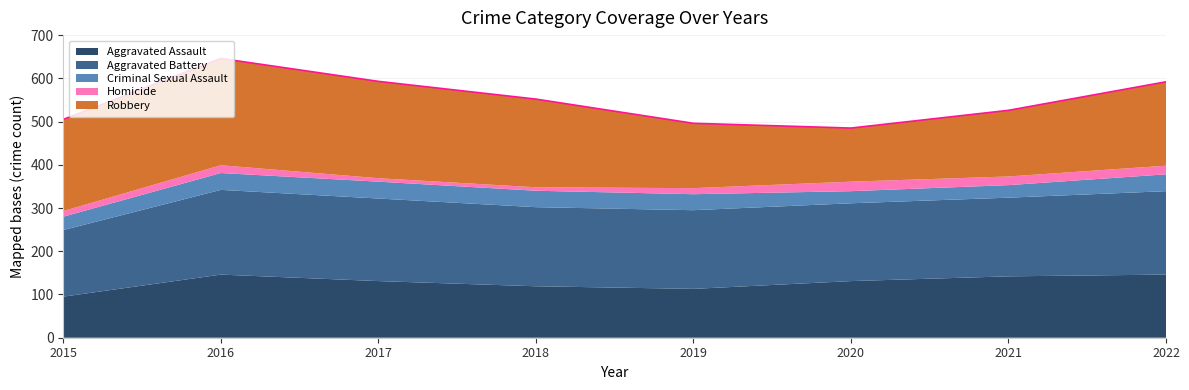

Does the chart have visible grid lines?

Yes